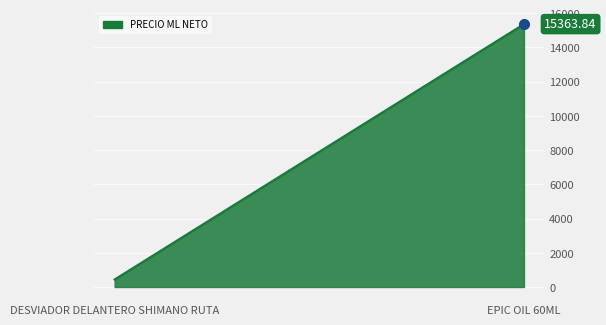

How many lines are shown in the chart?

1